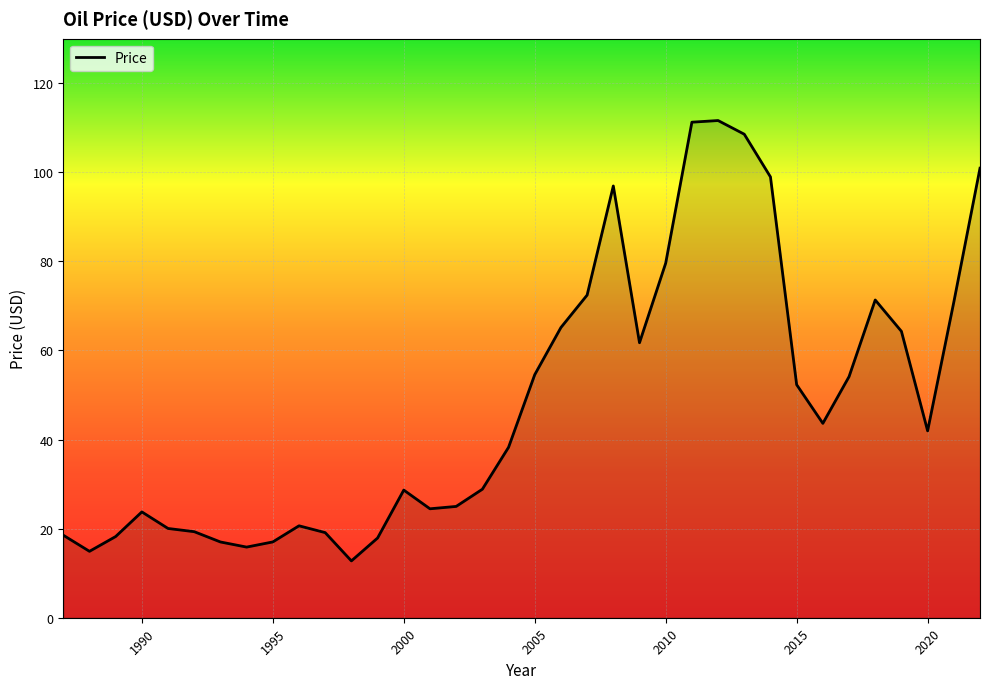

What is the difference between the maximum and minimum values?

98.9